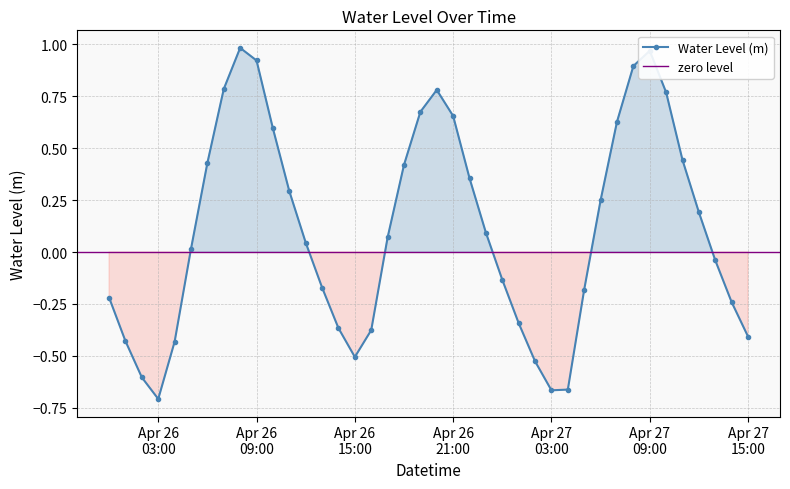

What is the sum of all values?

4.3